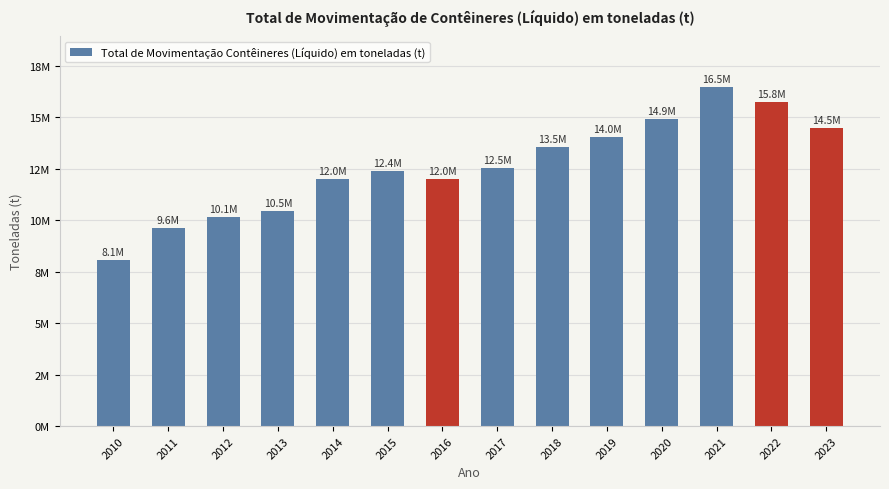

Which label corresponds to the largest value in the chart?

2021